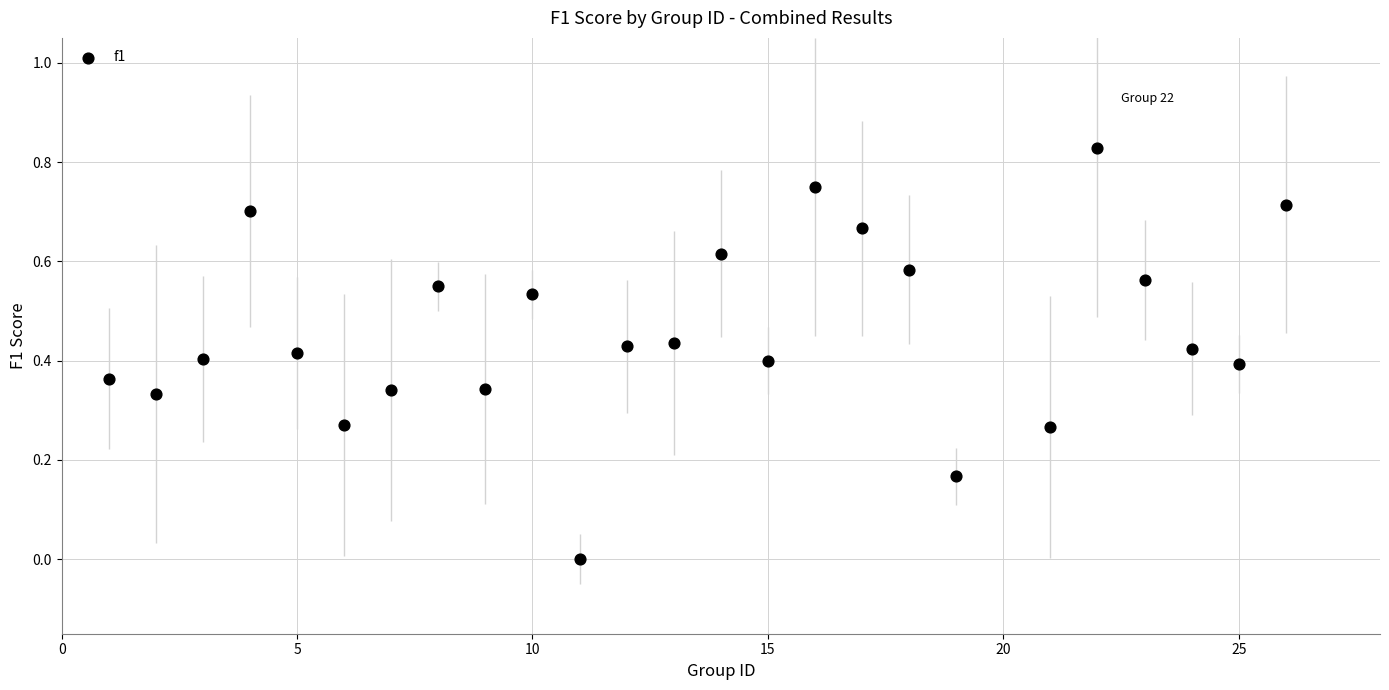

What is the range of X values (max minus min)?

25.0